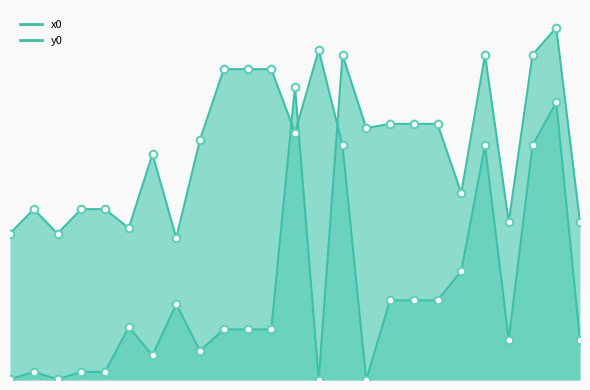

What are all the series names shown in the legend?

x0, y0